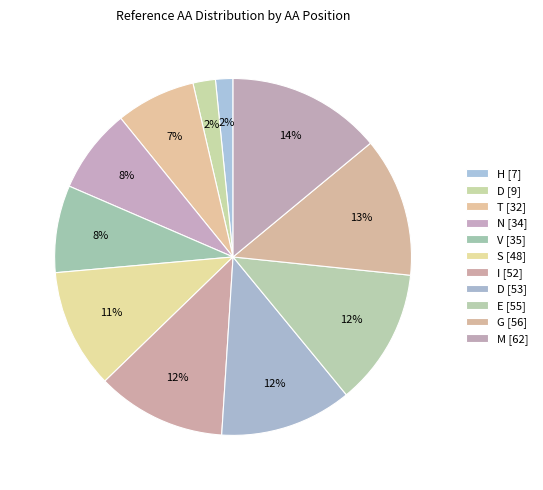

Count the number of slices in the pie.

11